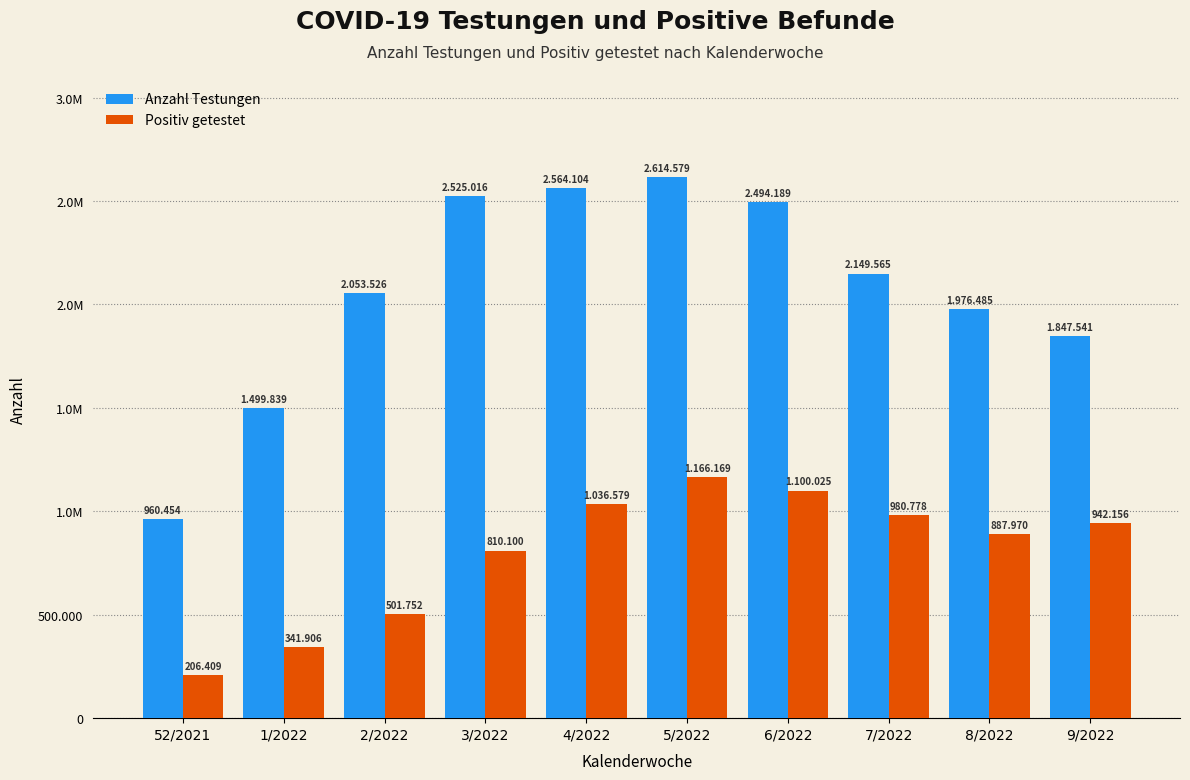

Are the bars horizontal?

No